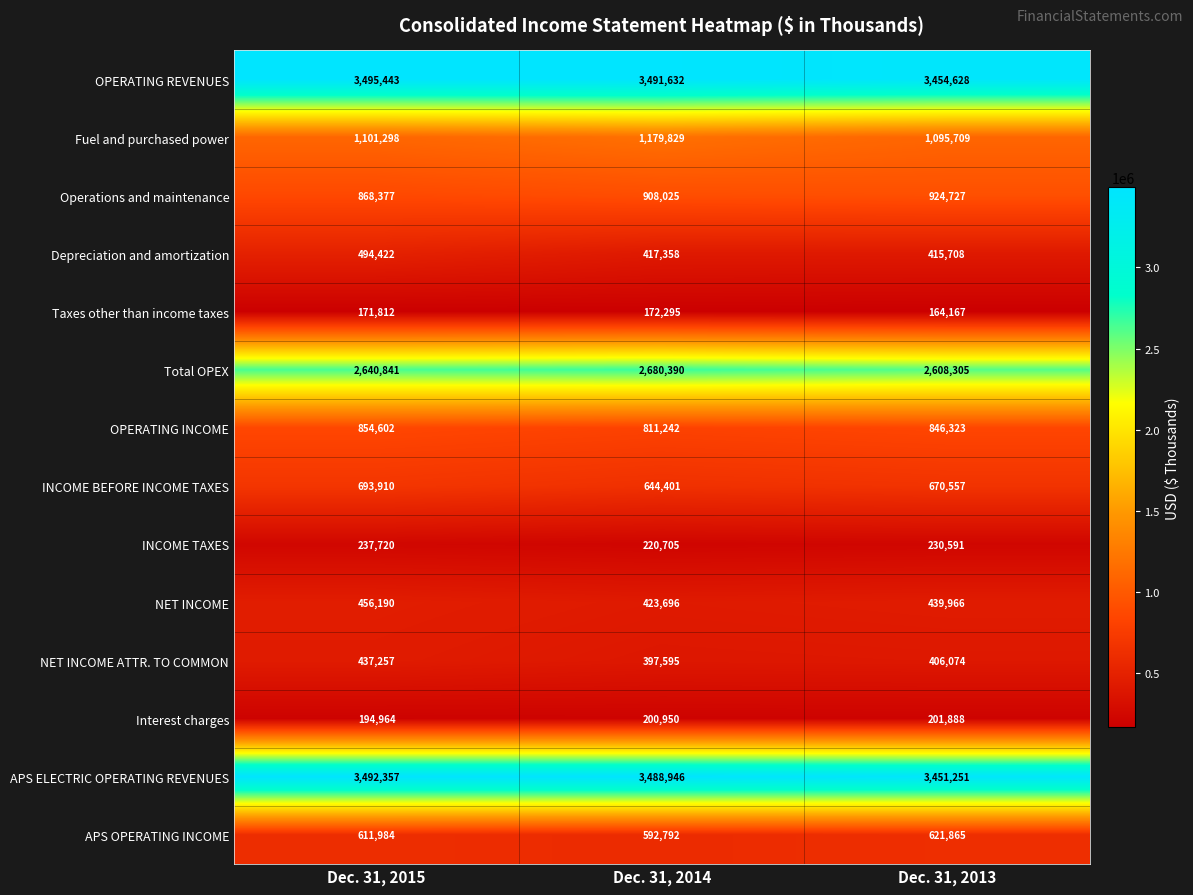

Which series has the largest total across all categories?

OPERATING REVENUES